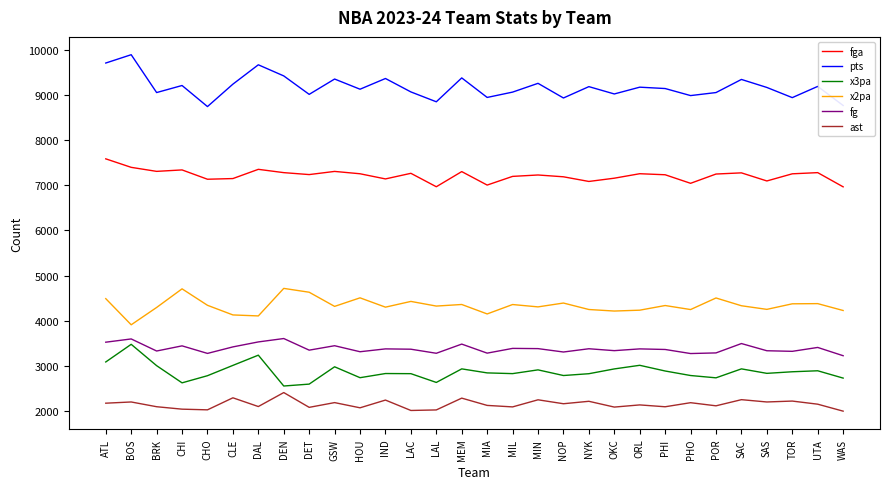

What is the spread (max minus min) of values at PHI?

7038